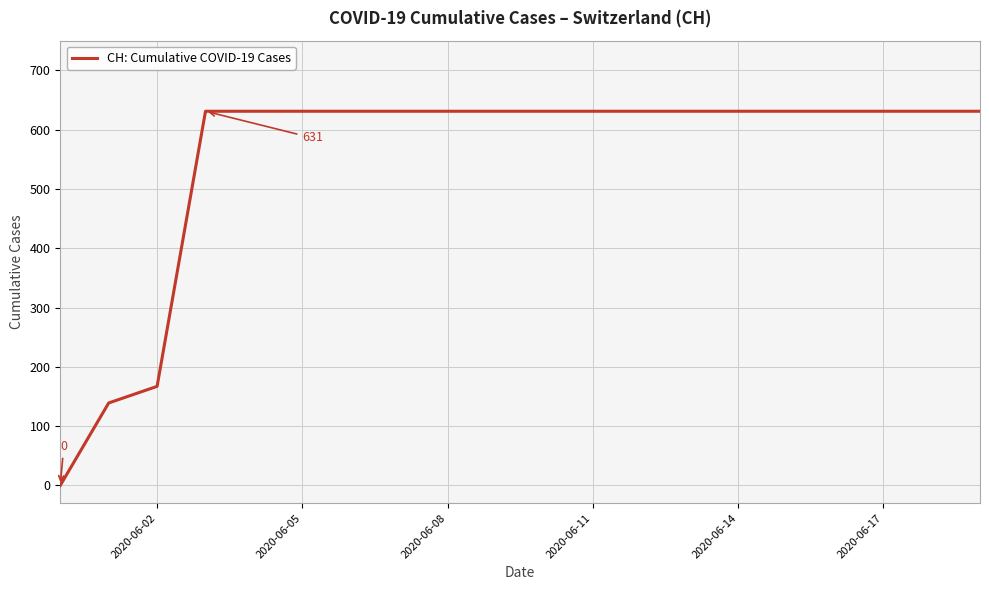

What is the maximum value shown in the chart?

631